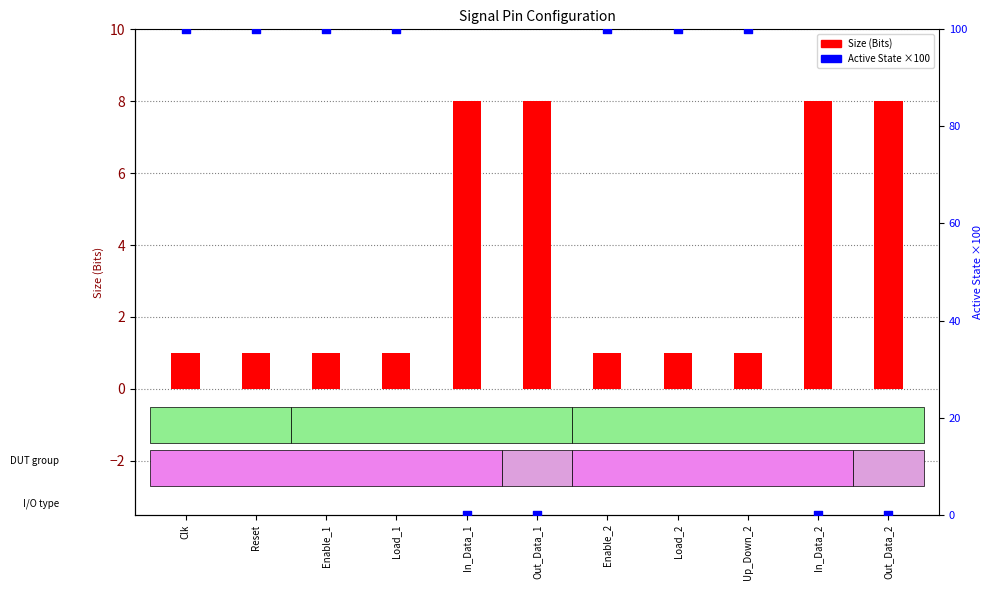

Which series has the widest spread of Y values?

Active State (scaled)